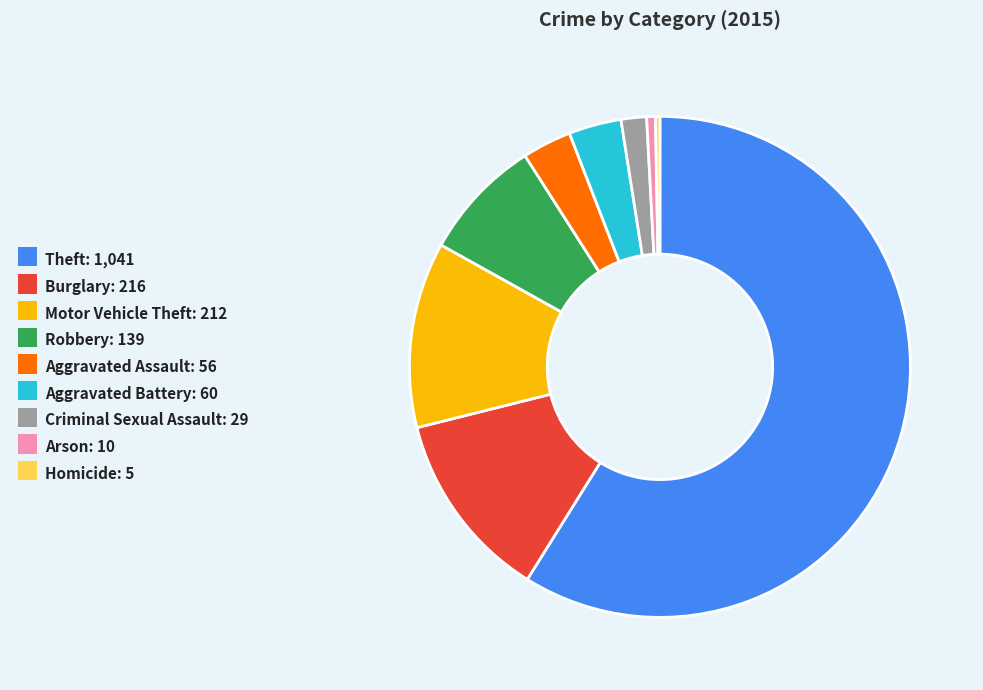

Is Theft the majority of the pie?

Yes